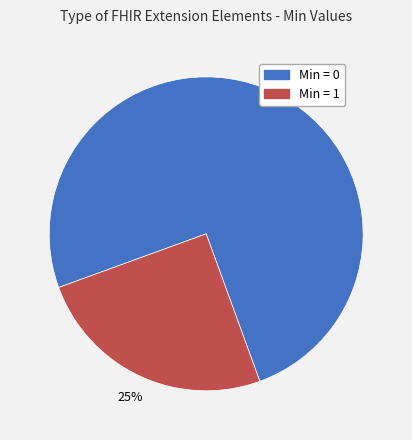

To the nearest percent, what is the average slice percentage?

50%